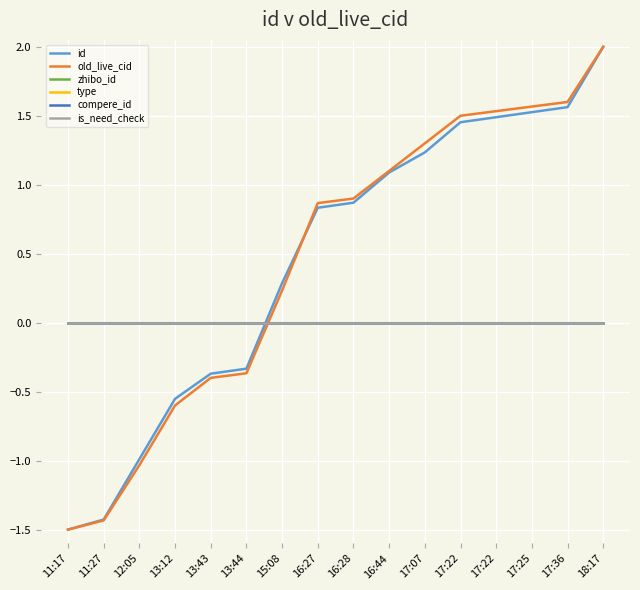

Which category has the lowest value in the id series?

11:17